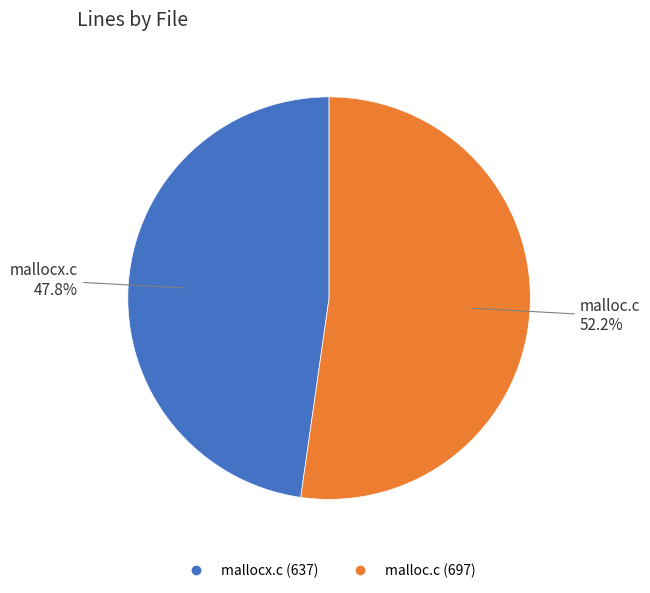

To the nearest percent, what is the combined percentage of mallocx.c and malloc.c?

100%